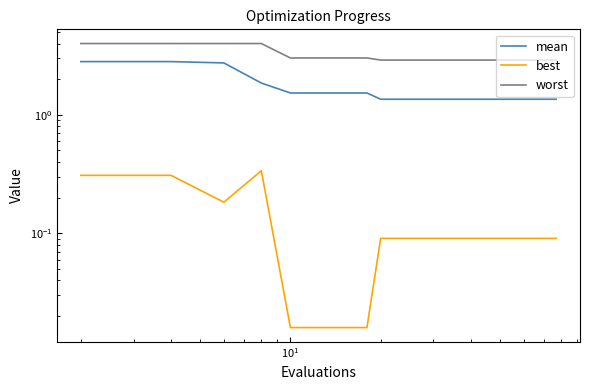

Is it true that mean equals 2.3 at 32?

False